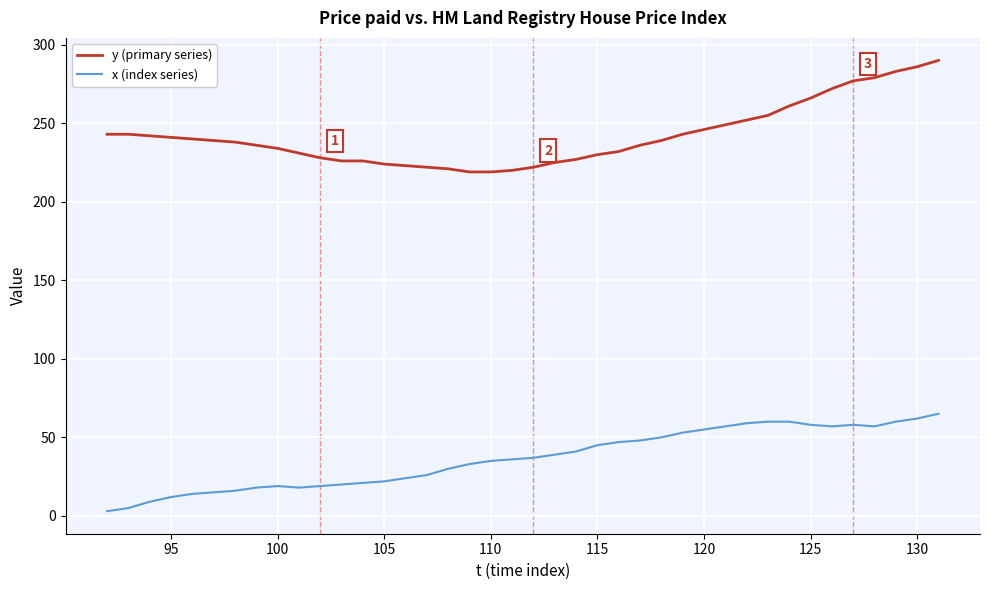

Which series has the largest total across all categories?

y (primary series)